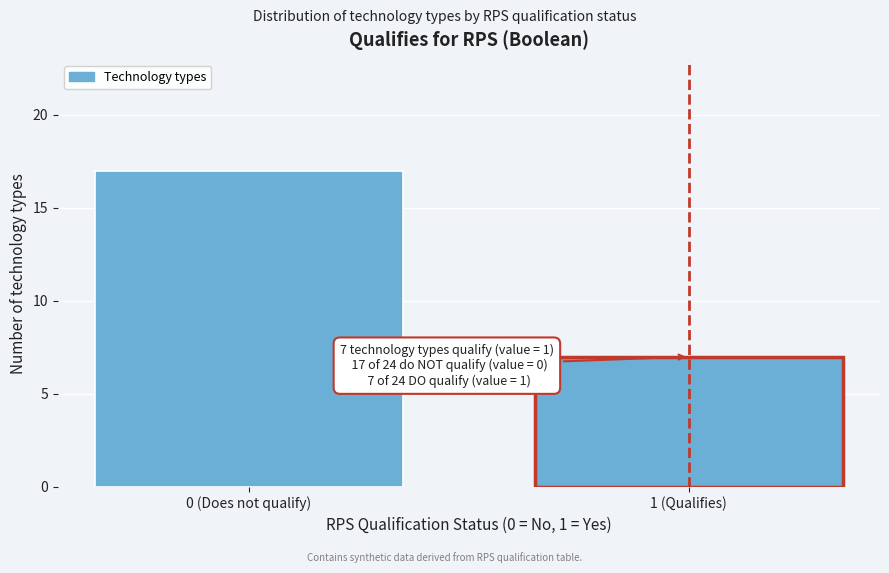

Reading left to right, extract all data points from this chart.

0 (Does not qualify)=17	1 (Qualifies)=7